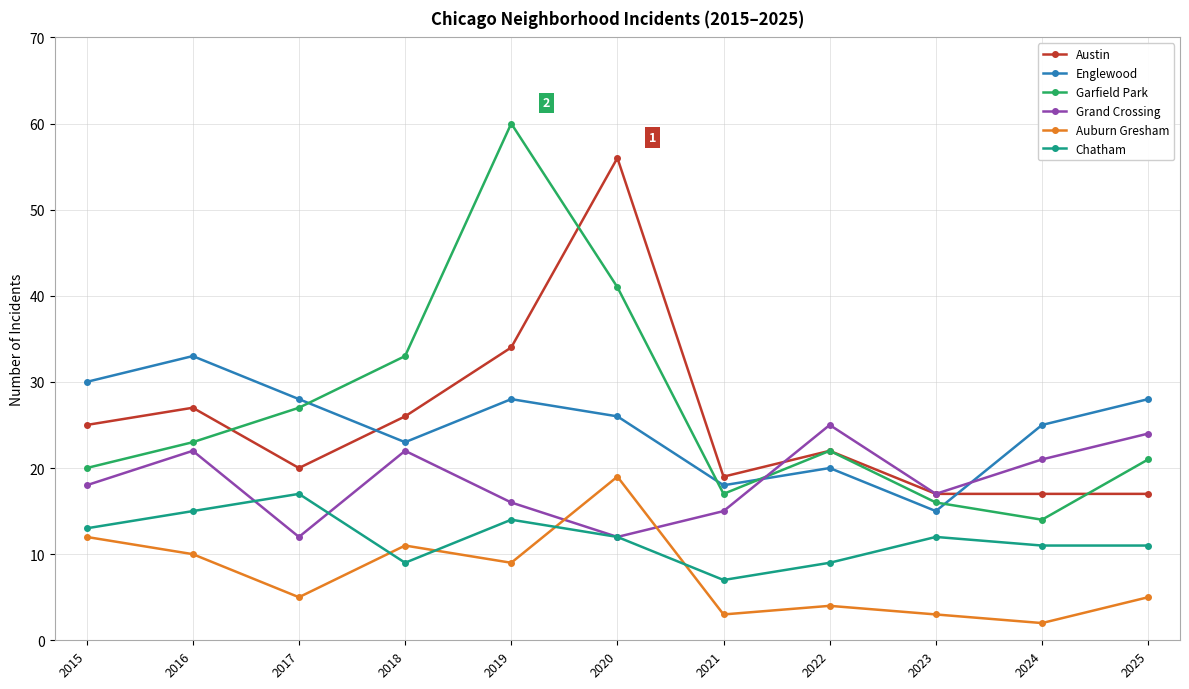

What is the value of the Austin point at the 2nd from the left?

27